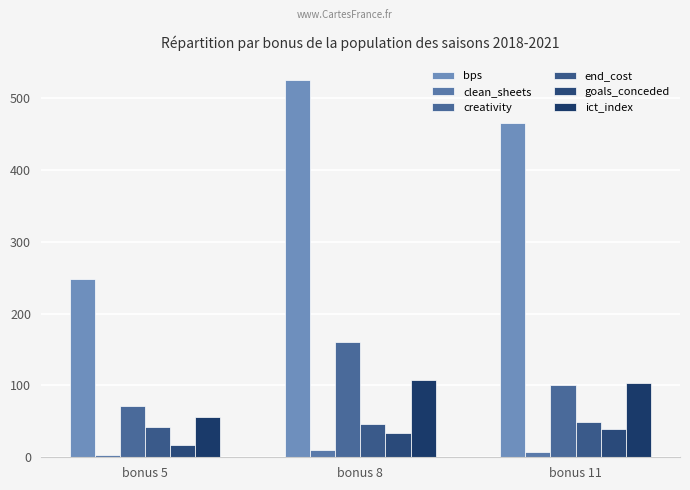

True or false: end_cost has a value of 49.0 at bonus 11.

True